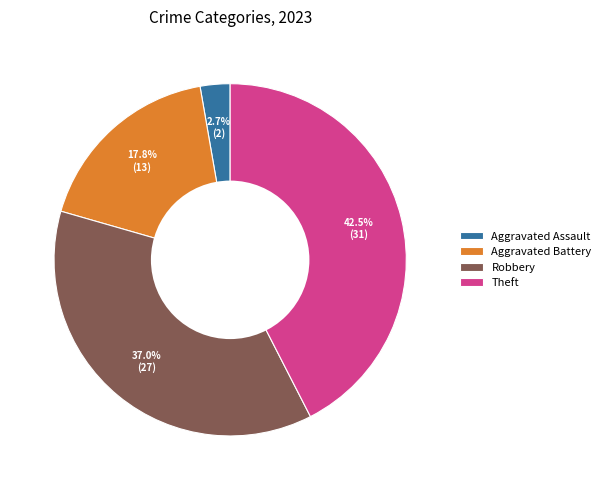

How many segments does this pie chart have?

4